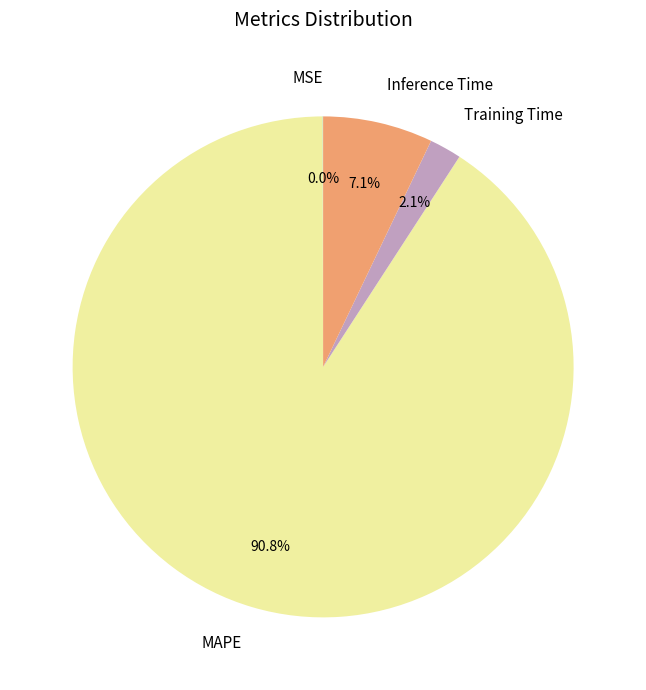

What percentage is the Inference Time slice, to the nearest percent?

7%